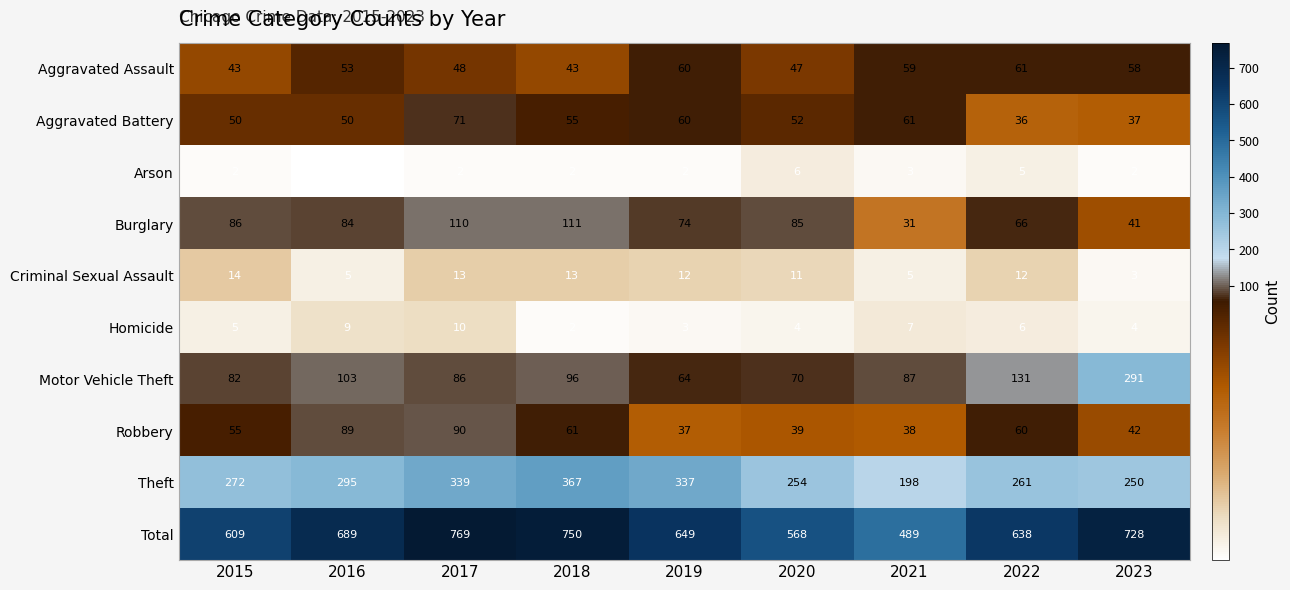

Between 2020 and 2021, which series saw the biggest shift?

Total